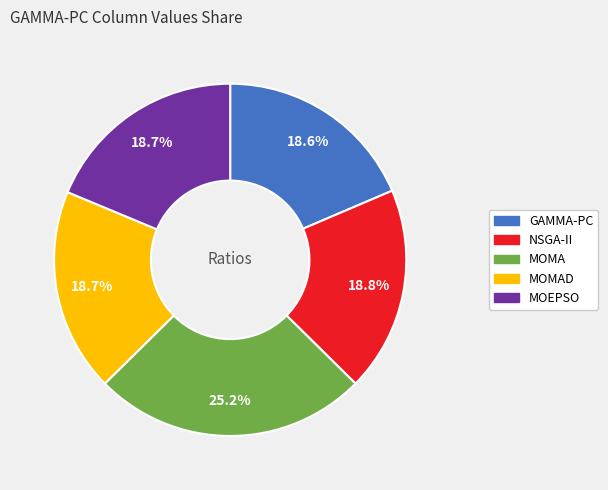

What percentage is the MOMA slice, to the nearest percent?

25%